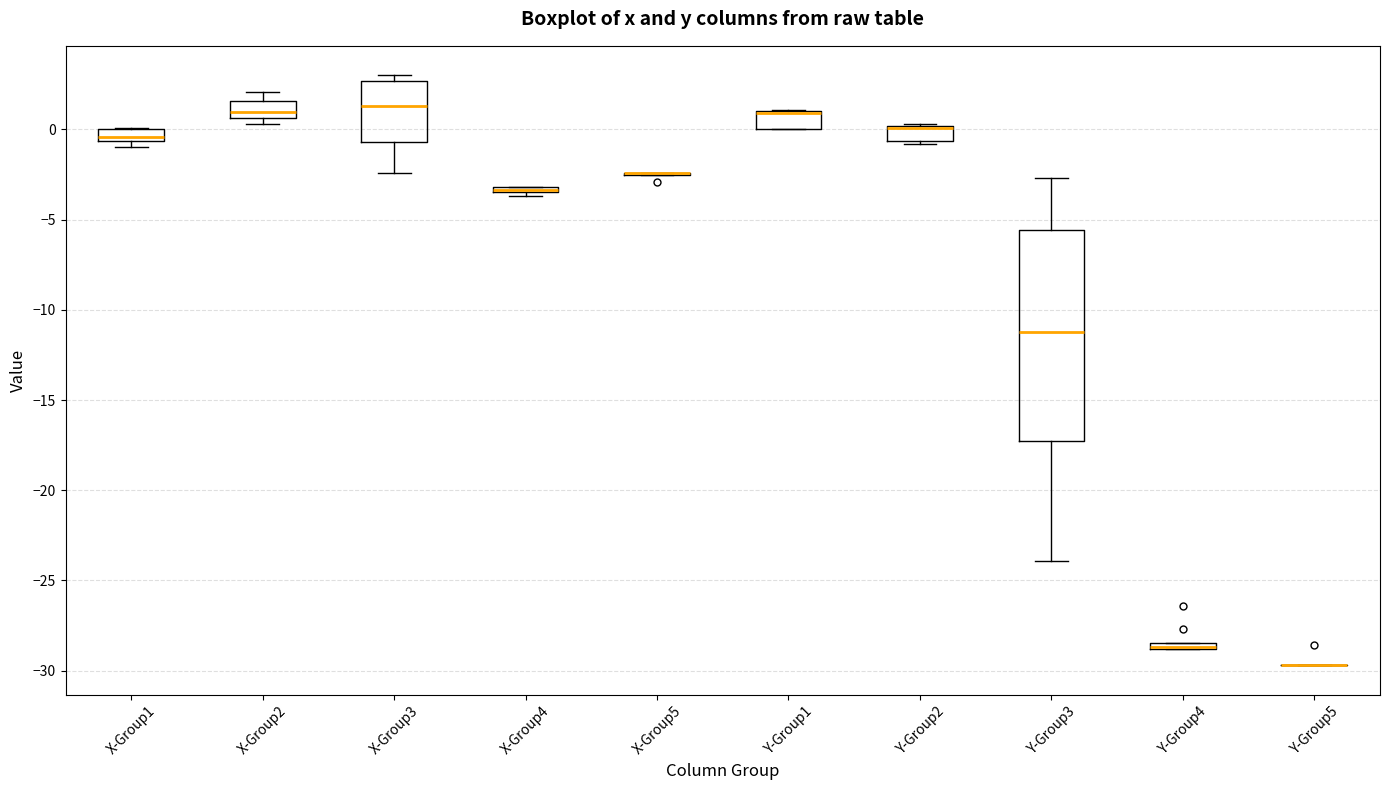

Which box is the tallest, from its lower edge to its upper edge?

Y-Group3